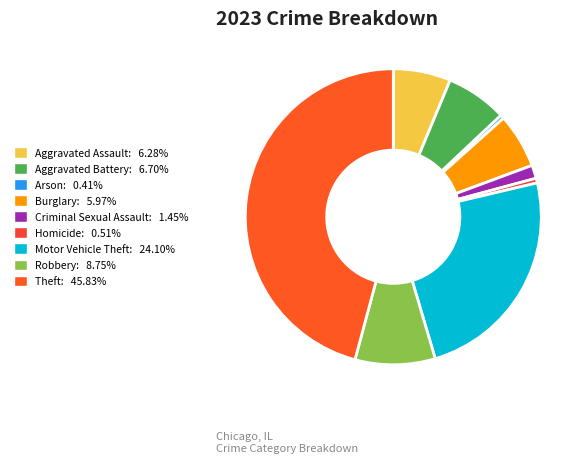

Combined, do Aggravated Battery and Aggravated Assault account for over 50%?

No